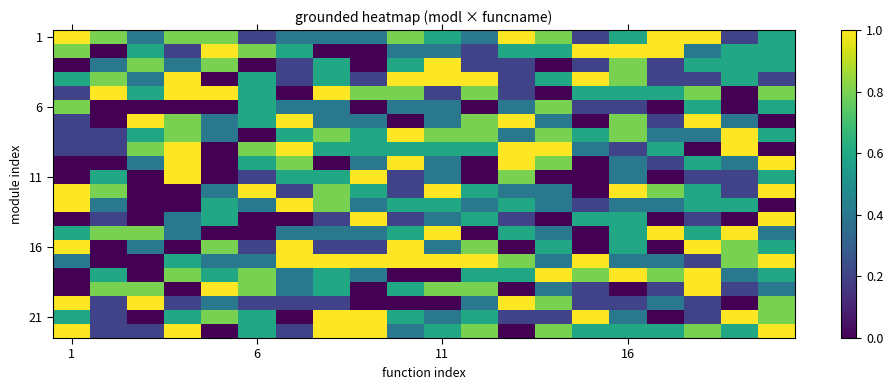

At which category is the sum across all series the highest?

19